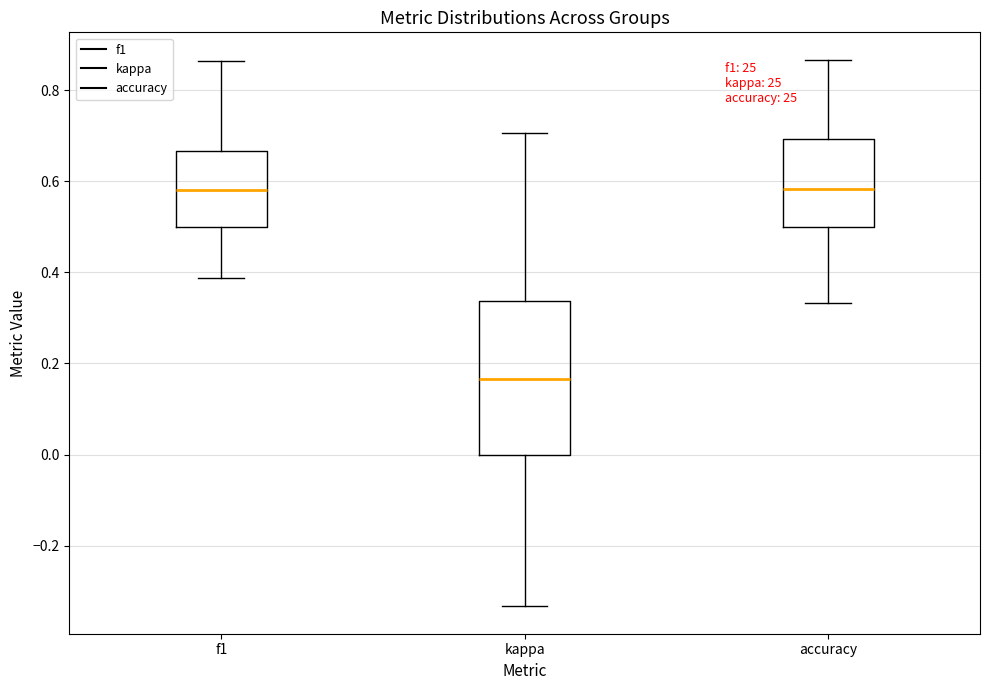

Reading left to right, read every box against the y-axis: the position of its median line, the range the box covers, and the ends of its whiskers. The values are not printed on the chart, so give them approximately, as read against the axis.

f1: median 0.58, box 0.50 to 0.66, whiskers 0.38 to 0.86
kappa: median 0.16, box 0.00 to 0.34, whiskers -0.34 to 0.70
accuracy: median 0.58, box 0.50 to 0.70, whiskers 0.34 to 0.86